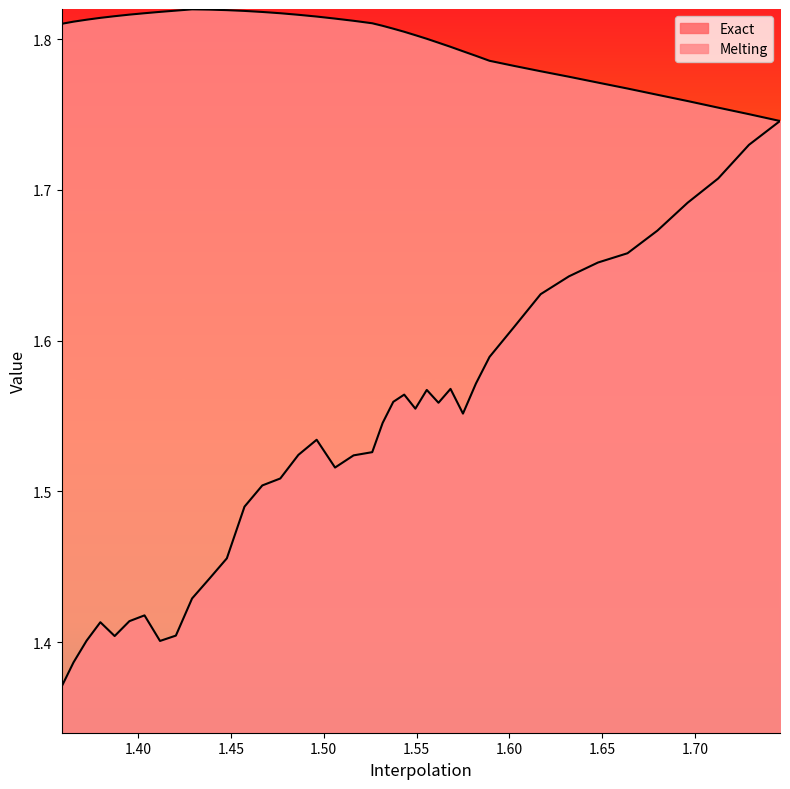

Does the chart have visible grid lines?

No